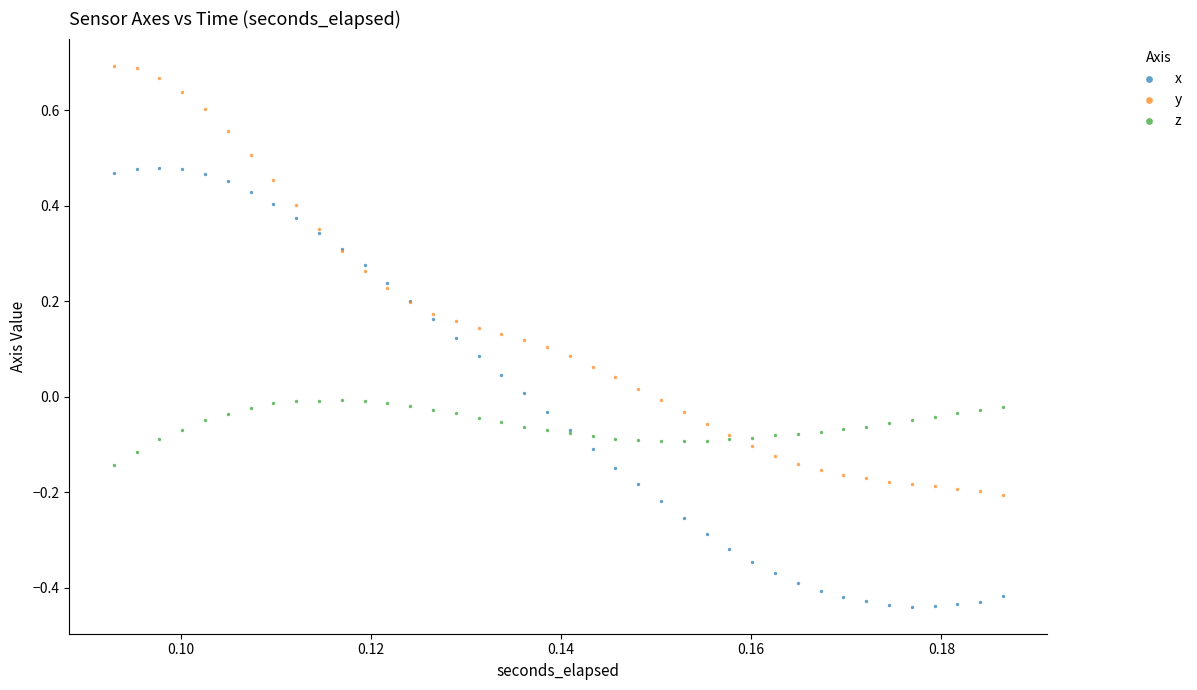

What are all the series names shown in the legend?

x, y, z